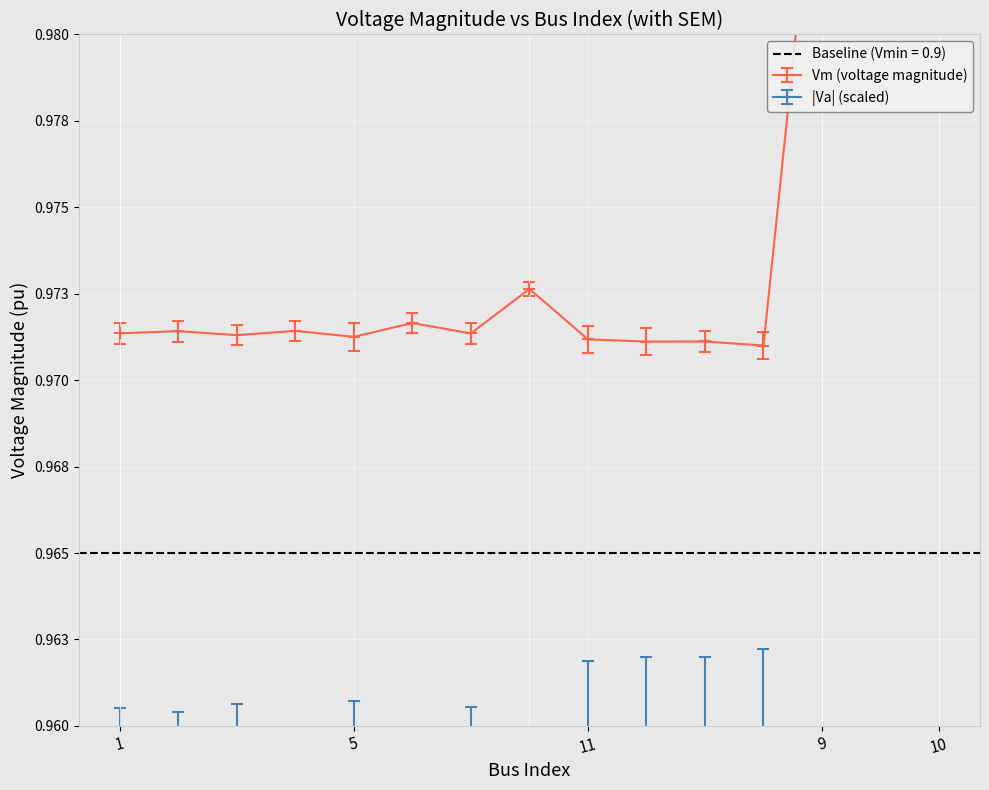

Where is the first local minimum for Va?

2